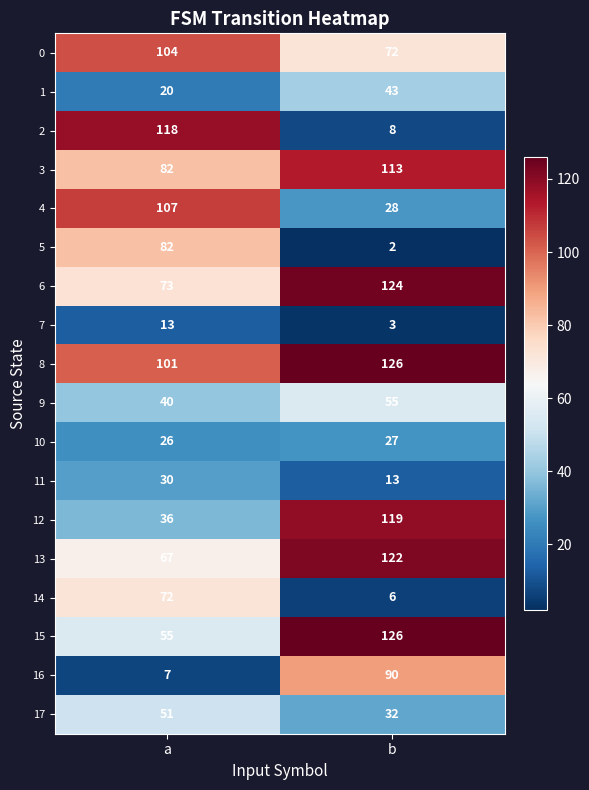

Which series has the largest total across all categories?

8